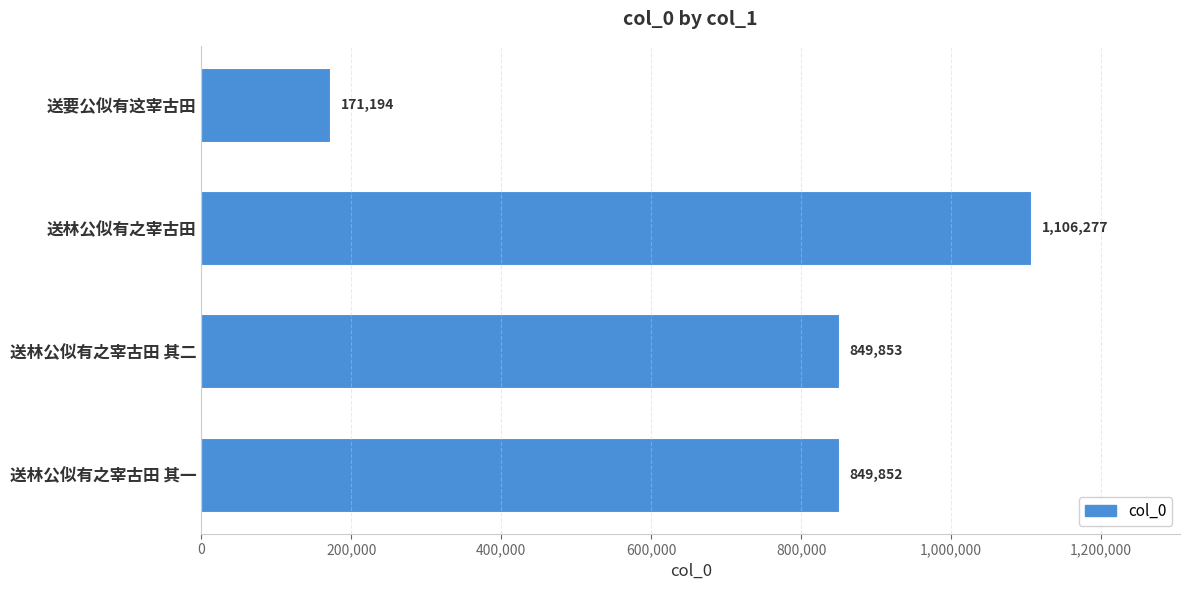

How many values are below 849853?

2